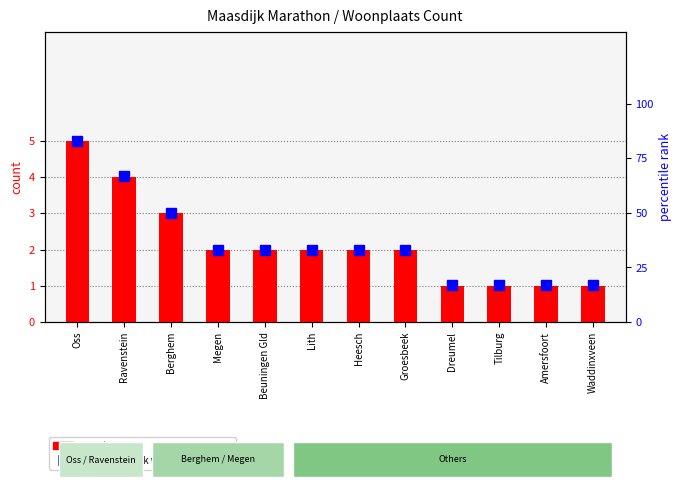

At how many categories does at least one series exceed 9?

12